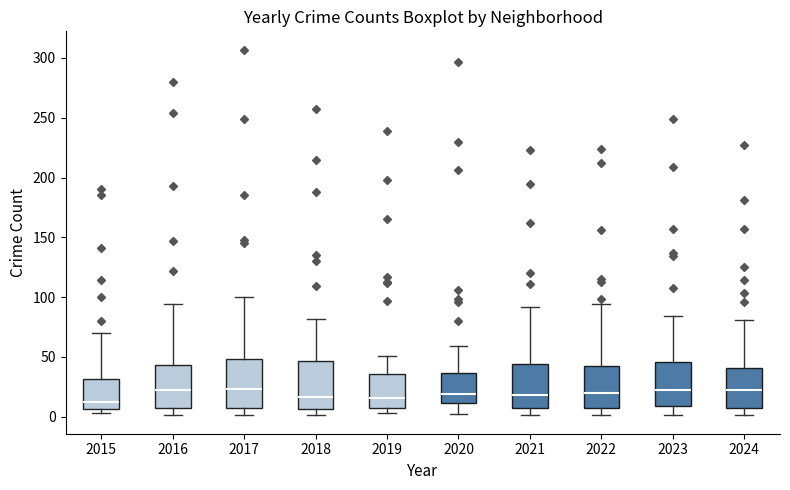

Where does the upper whisker of the box at x = 2019 end on the y-axis? The values are not printed on the chart, so give them approximately, as read against the axis.

50